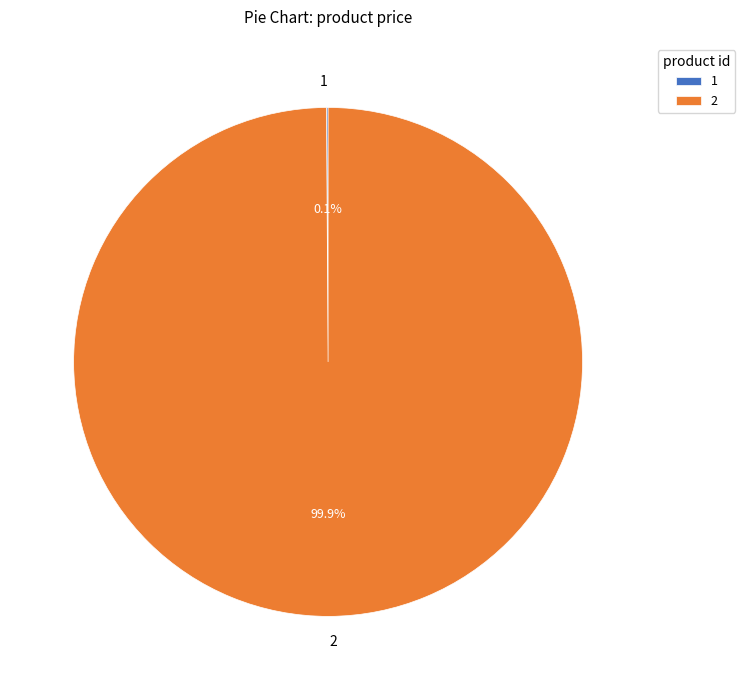

Which category accounts for the majority?

2